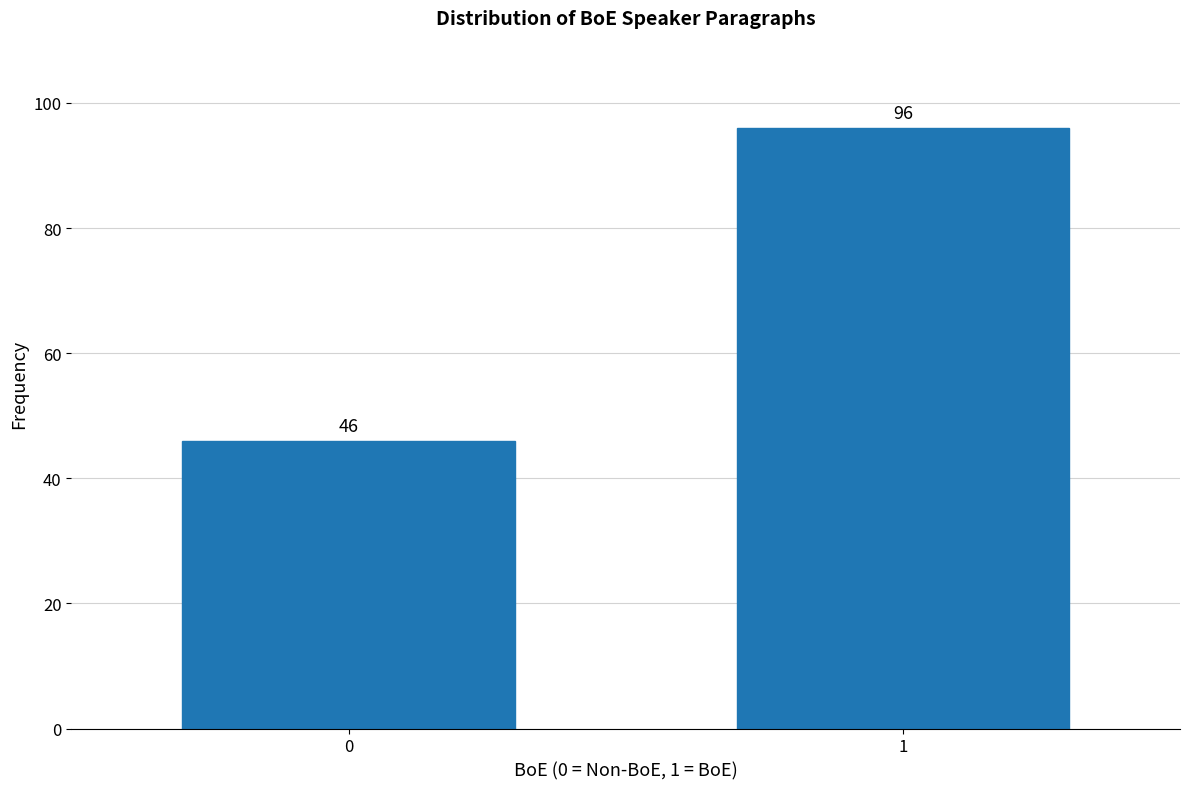

Reading left to right, extract all data points from this chart.

0=46	1=96